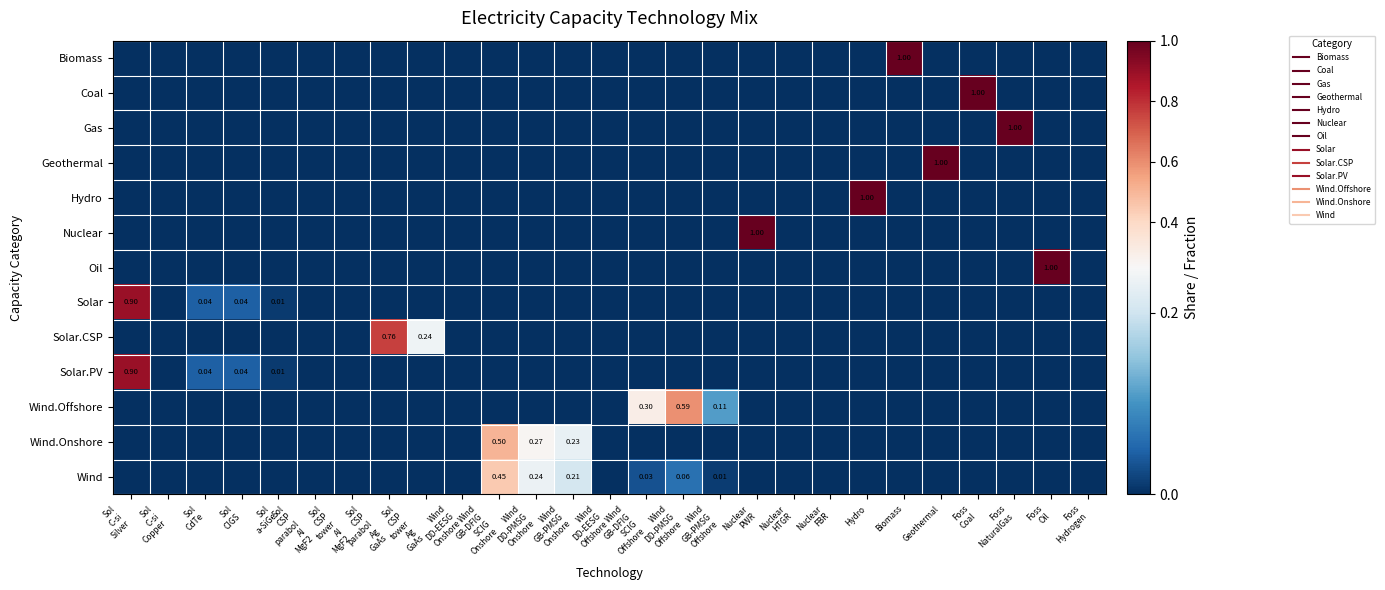

At which label does Geothermal reach its peak?

Geothermal